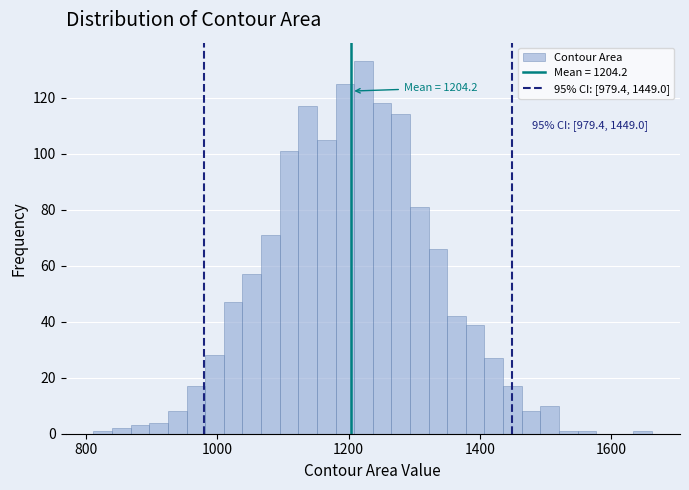

Around what value on the x-axis is the tallest bar? Give the approximate position of its centre, as read against the axis.

1220